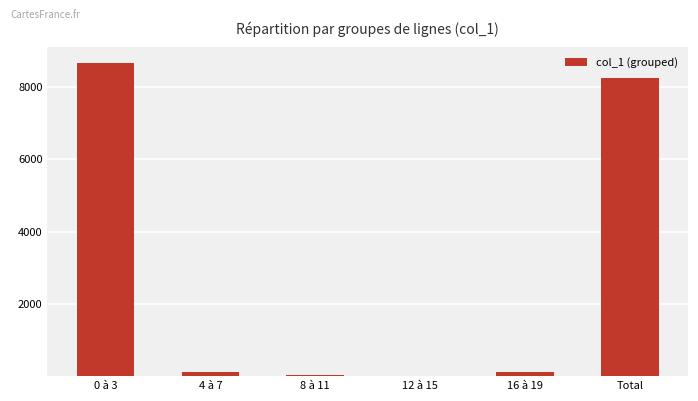

At which label is the value closest to 4334?

Total